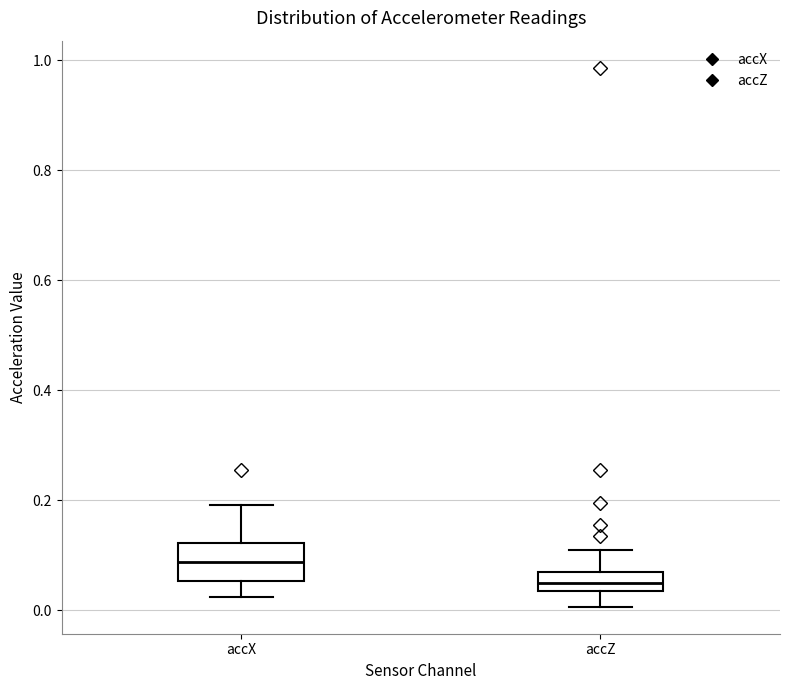

Which box is the tallest, from its lower edge to its upper edge?

accX